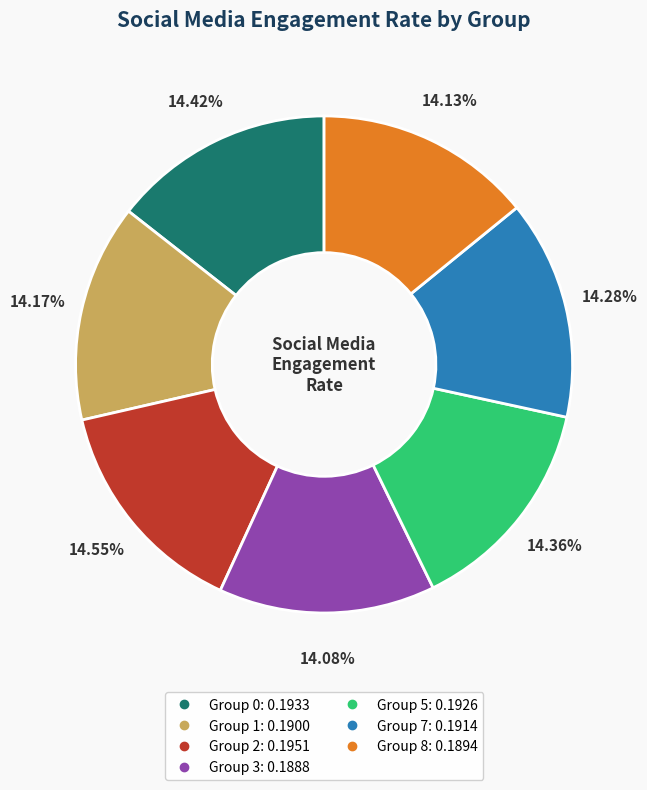

Does any single category account for the majority?

No